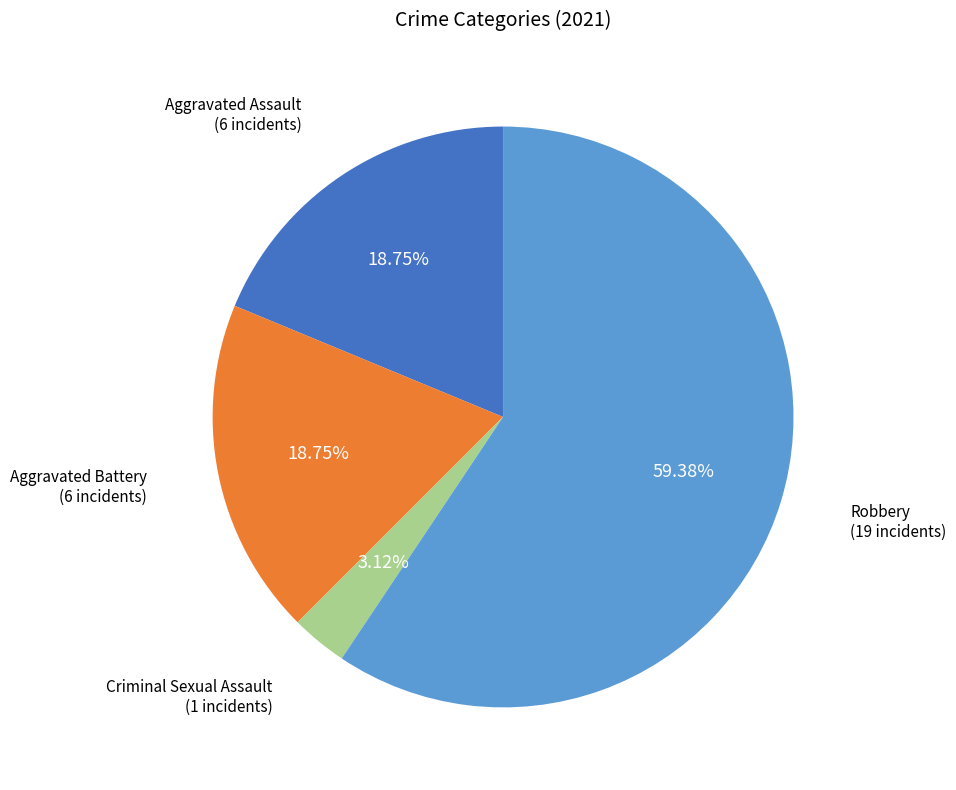

Is there a majority slice in this chart?

Yes